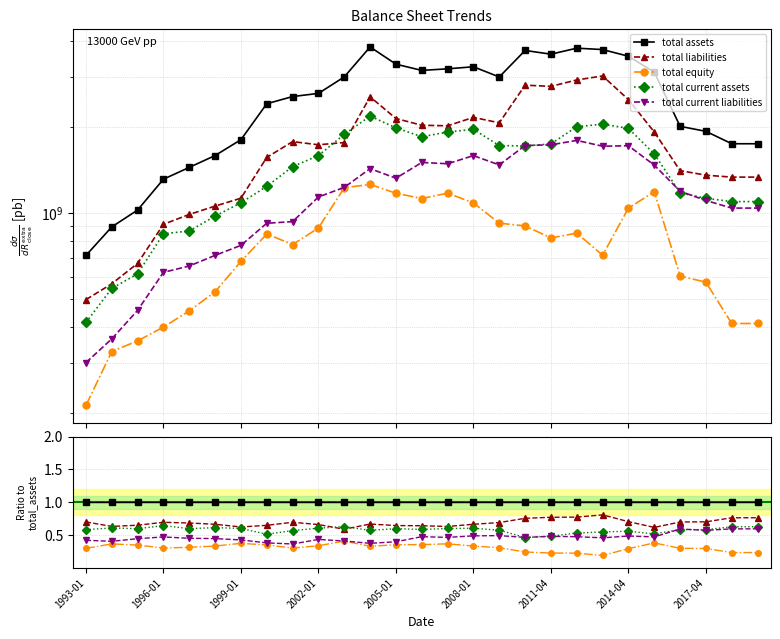

The value of total current liabilities at 16 is 0.7. True or false?

False